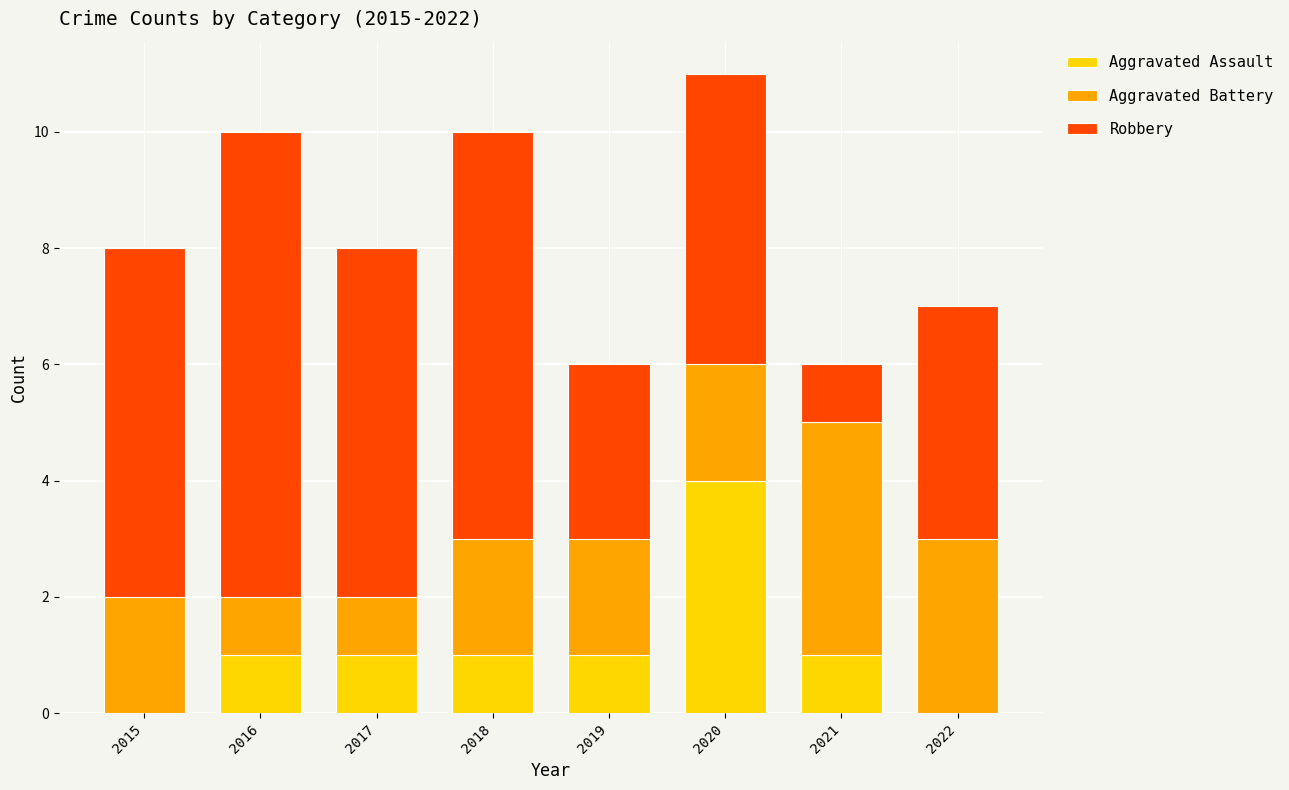

At which label does Aggravated Assault reach its peak?

2020